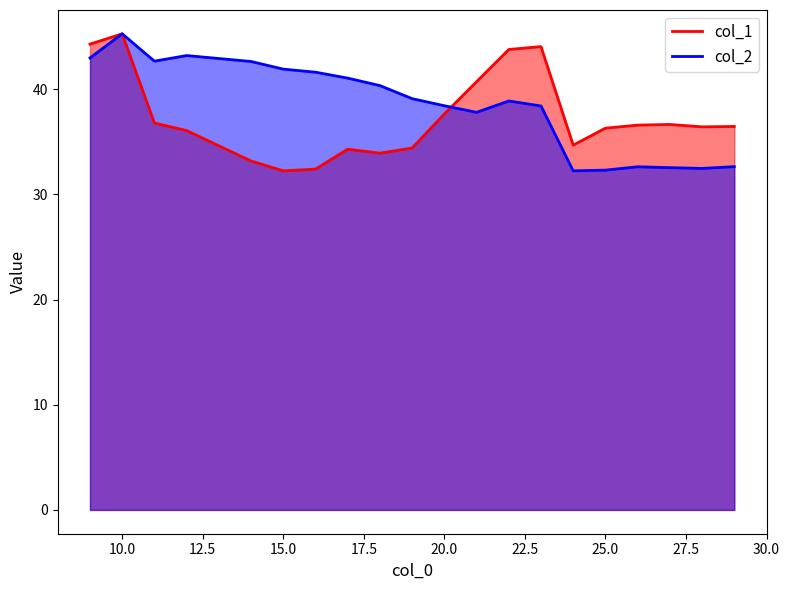

Which series has the largest total across all categories?

col_2